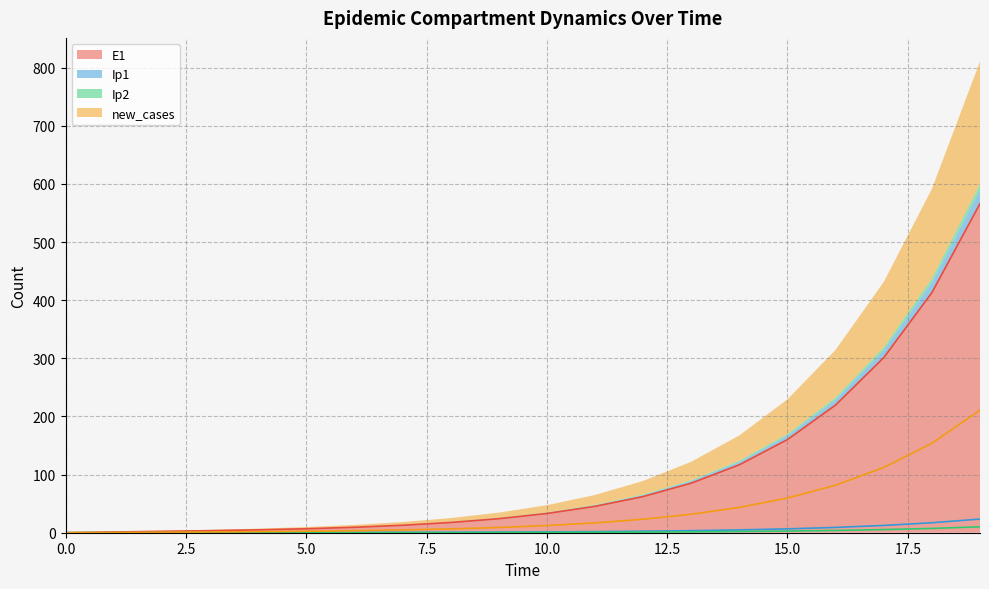

Reading left to right, what are all the values shown in this chart?

E1: 0=0.0	1=1.3	2=2.4	3=3.5	4=4.9	5=6.8	6=9.4	7=12.8	8=17.6	9=24.1	10=33.1	11=45.4	12=62.2	13=85.3	14=116.9	15=160.3	16=219.7	17=301.2	18=413.0	19=566.2
Ip1: 0=0.0	1=0.0	2=0.1	3=0.1	4=0.2	5=0.3	6=0.4	7=0.5	8=0.7	9=1.0	10=1.4	11=1.9	12=2.6	13=3.5	14=4.9	15=6.7	16=9.1	17=12.5	18=17.2	19=23.5
Ip2: 0=0.0	1=0.0	2=0.0	3=0.1	4=0.1	5=0.1	6=0.2	7=0.2	8=0.3	9=0.4	10=0.6	11=0.8	12=1.1	13=1.5	14=2.1	15=2.9	16=3.9	17=5.4	18=7.4	19=10.2
new_cases: 0=0.0	1=0.5	2=0.9	3=1.3	4=1.8	5=2.5	6=3.5	7=4.8	8=6.6	9=9.0	10=12.3	11=16.9	12=23.2	13=31.8	14=43.5	15=59.7	16=81.9	17=112.2	18=153.9	19=211.0